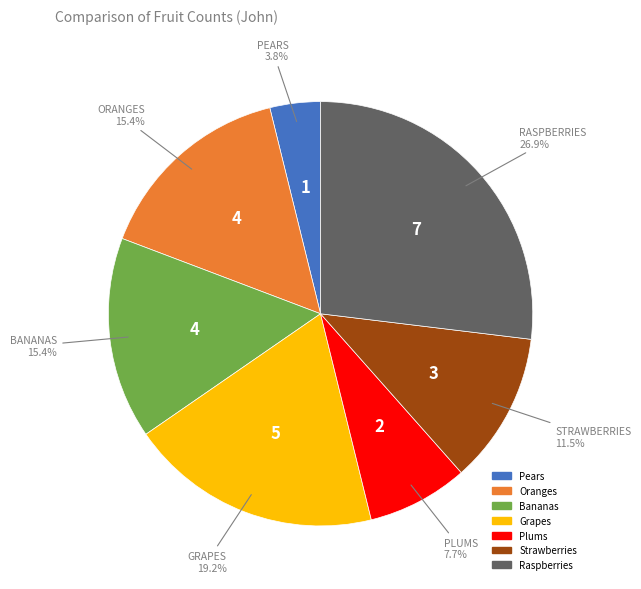

Does any single category account for the majority?

No